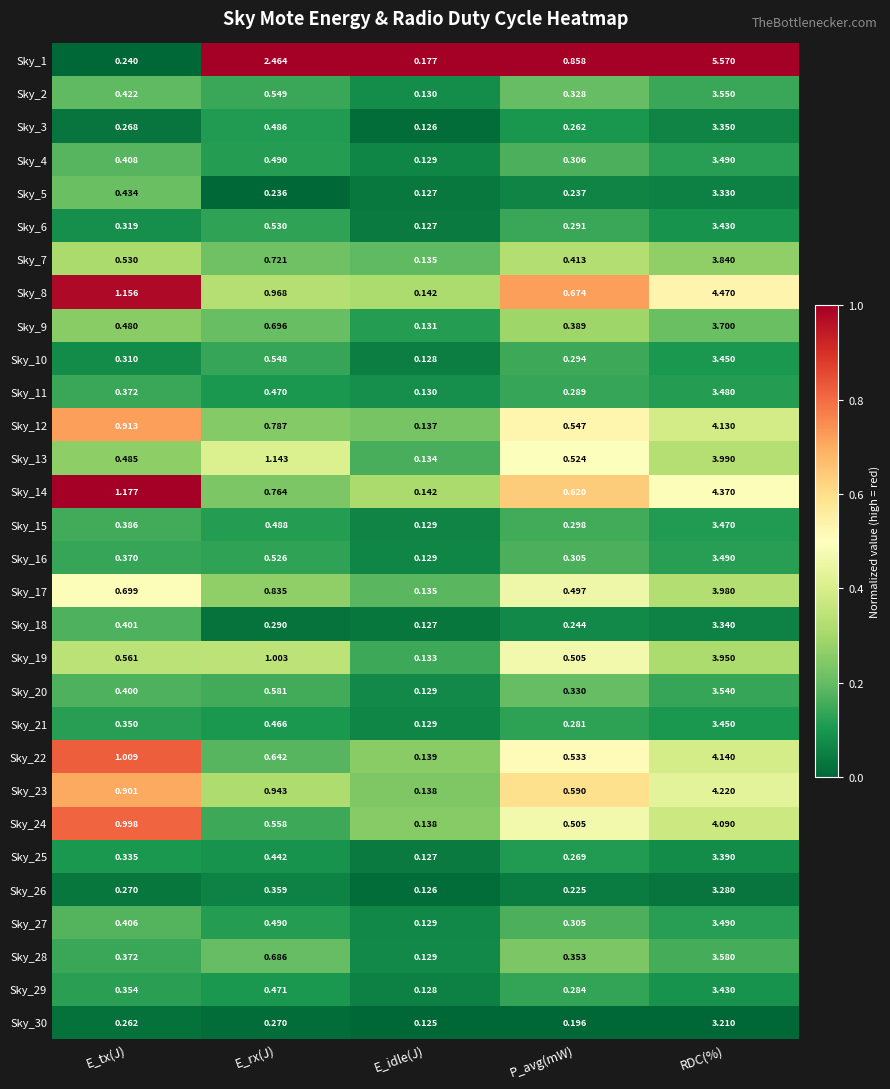

Rank the categories by Sky_12 value from lowest to highest.

E_idle(J), P_avg(mW), E_rx(J), E_tx(J), RDC(%)